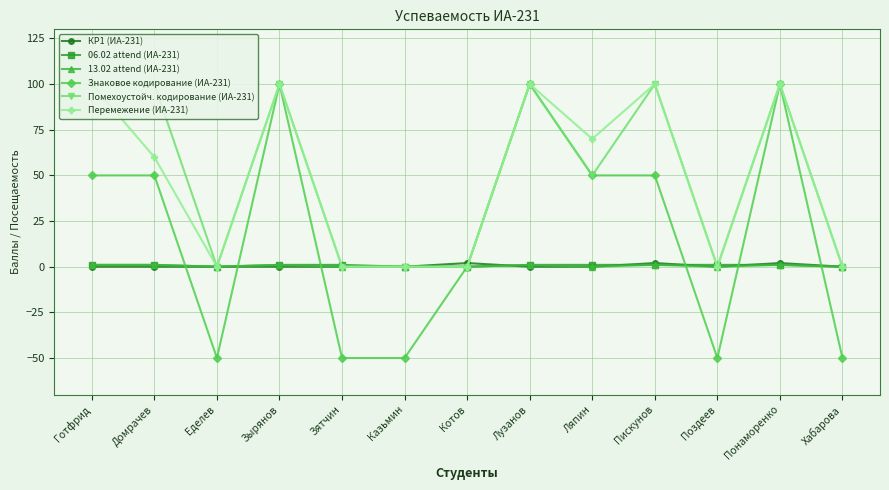

Is this an area chart (filled region under the line)?

No